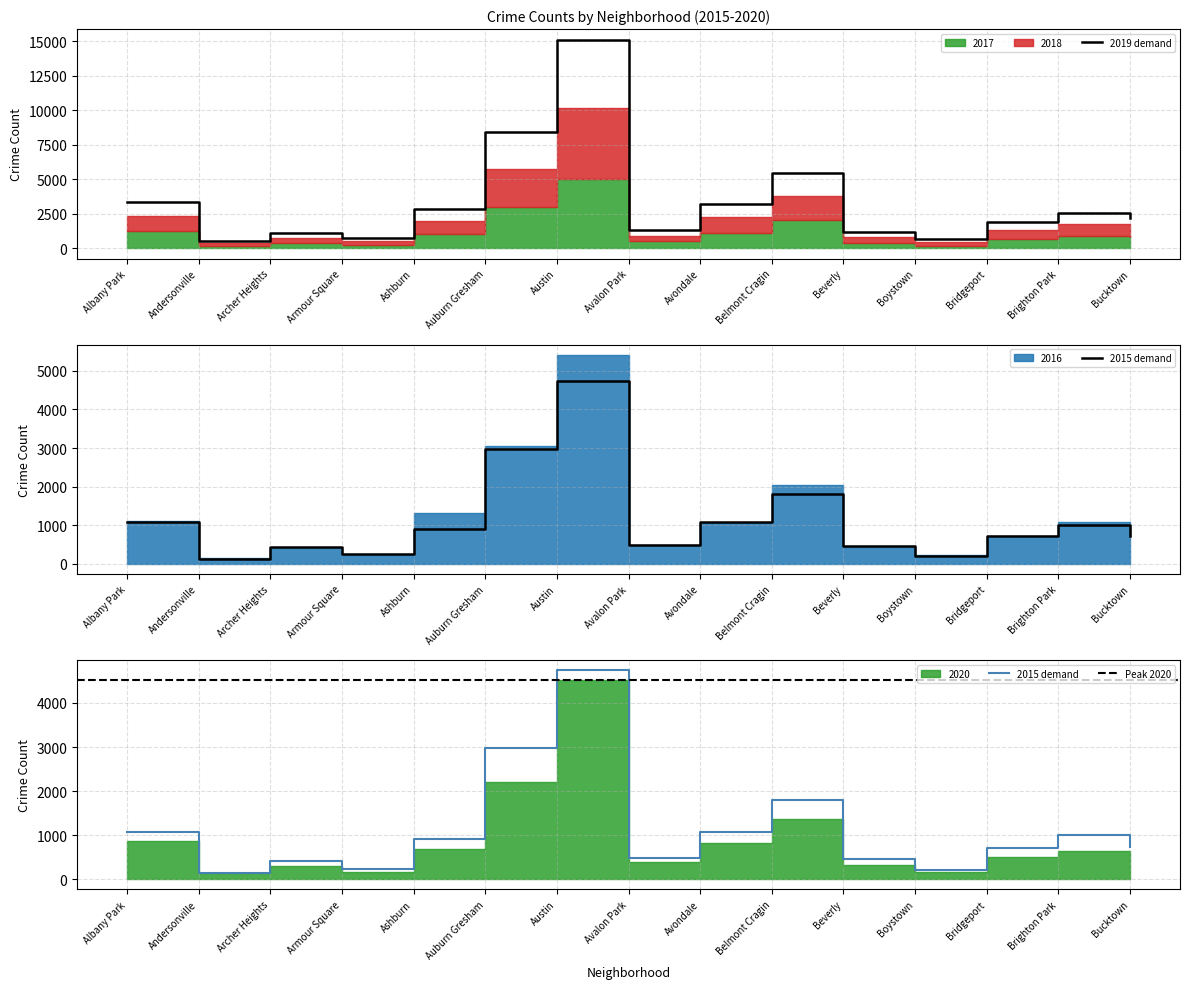

What is the greatest value displayed?

15144